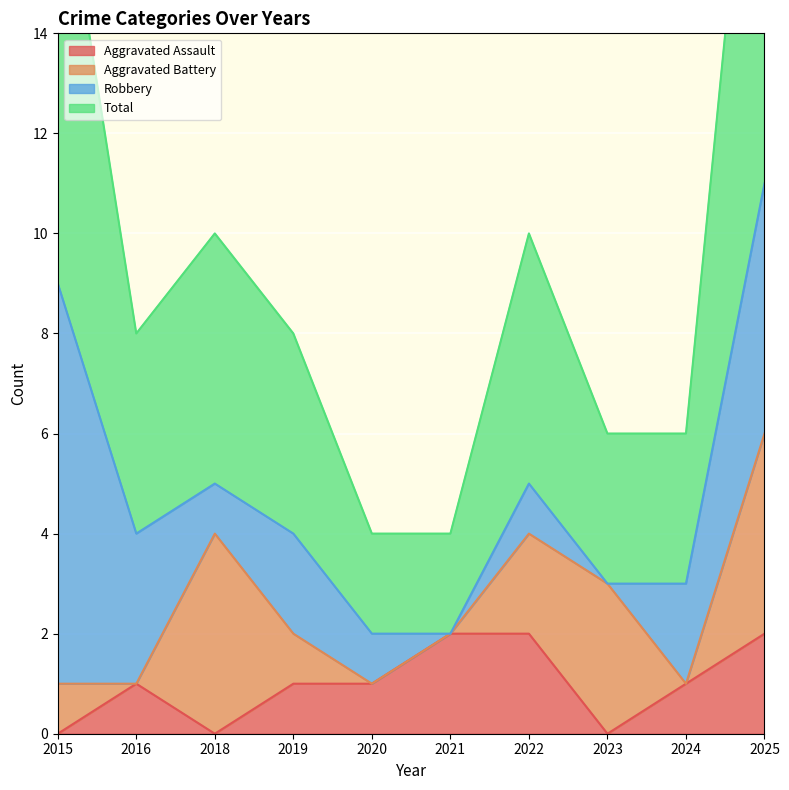

Is it true that Aggravated Assault equals 2 at 2025?

True